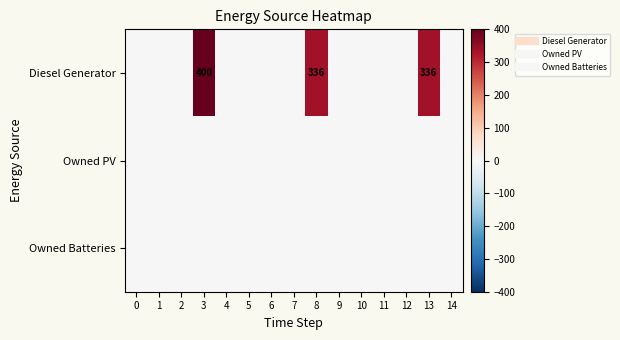

Which has a higher value, 13 or 2?

13